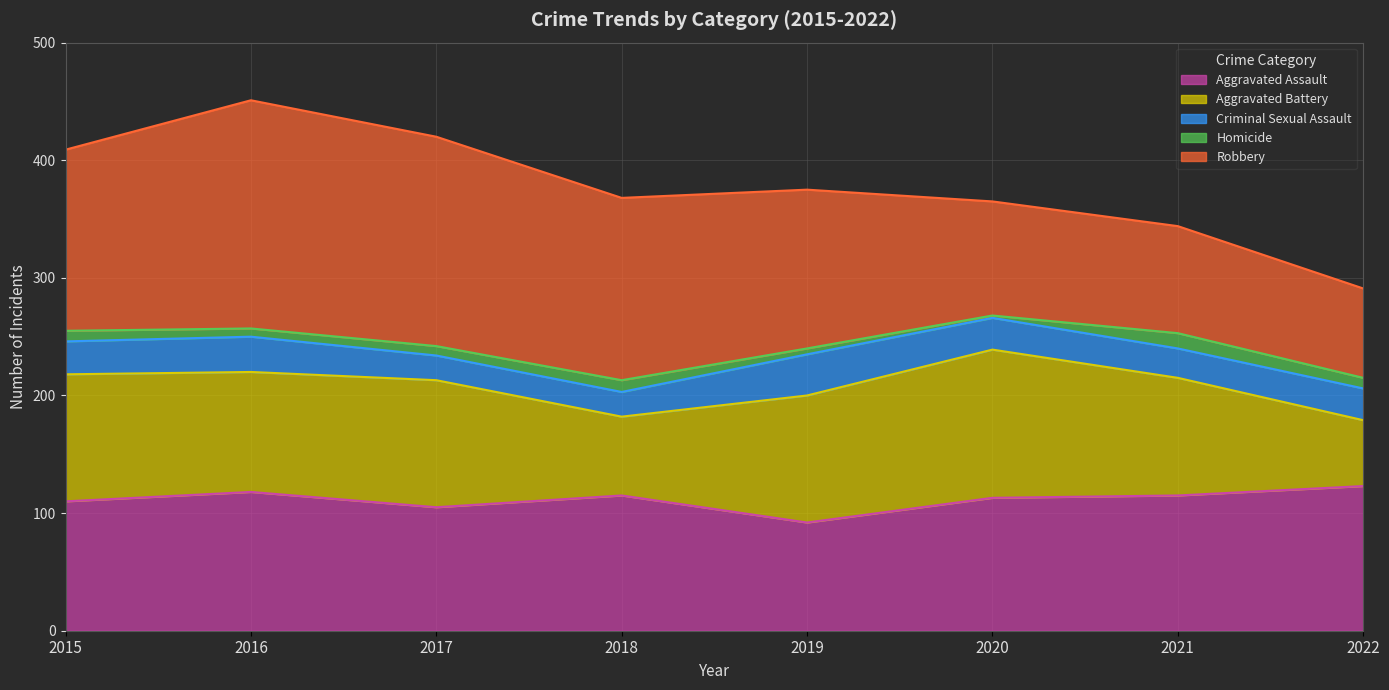

Which series has the largest total across all categories?

Robbery